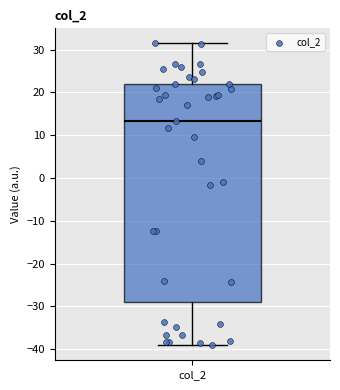

Where is the upper edge of the box for col_2 on the y-axis? The values are not printed on the chart, so give them approximately, as read against the axis.

22